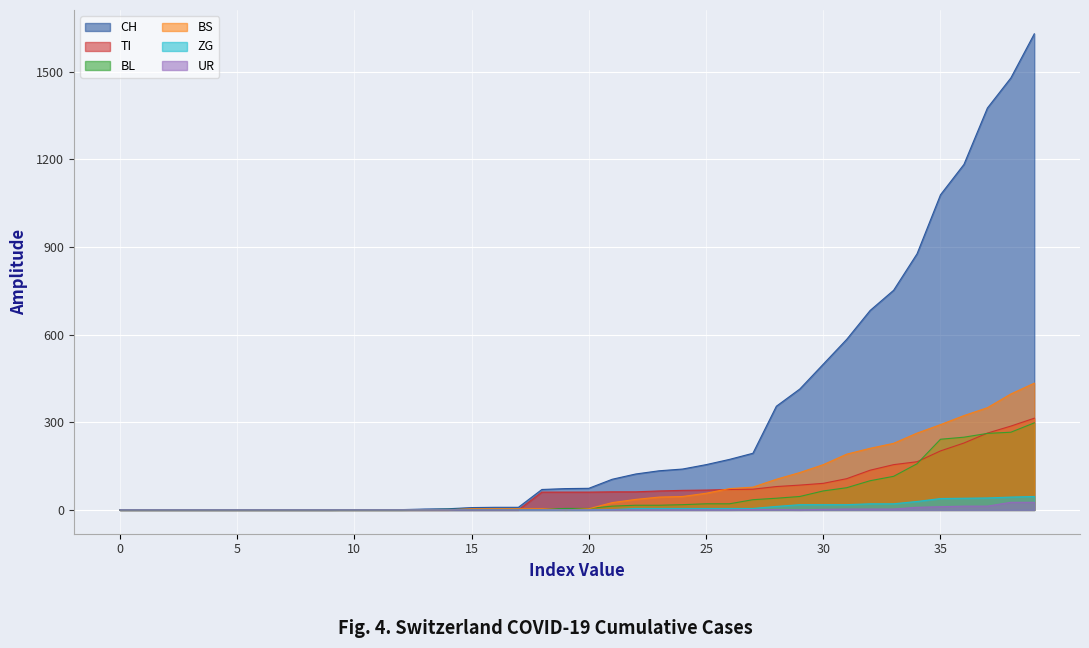

True or false: TI and ZG cross at least once.

False